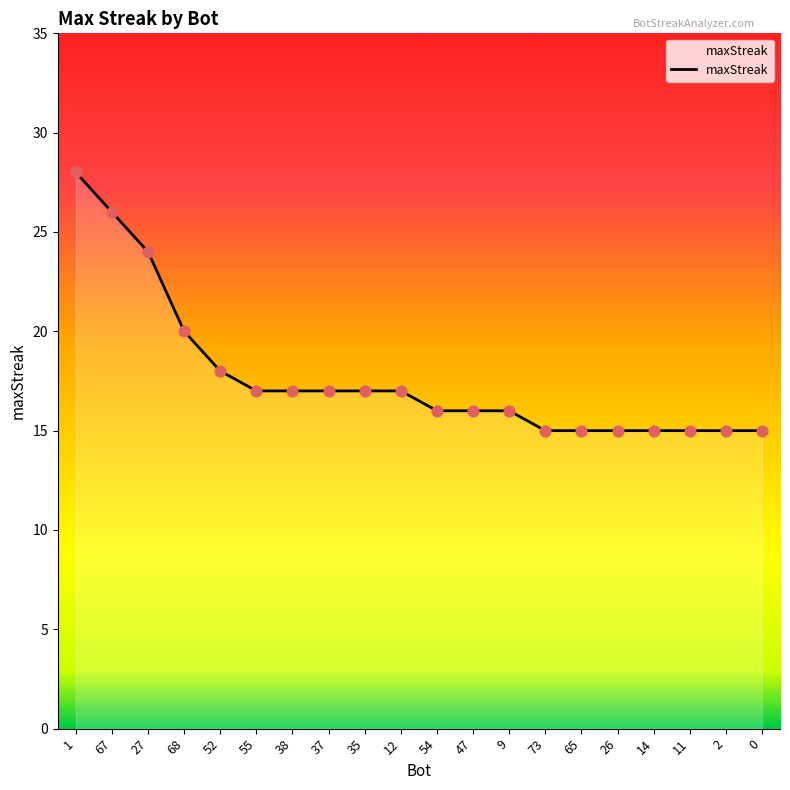

Which has a higher value, 0 or 1?

1